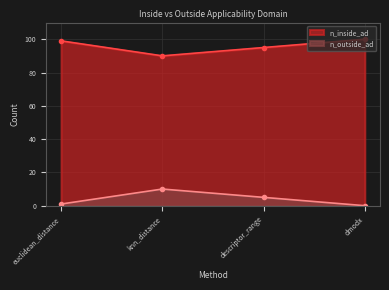

How many lines are shown in the chart?

2